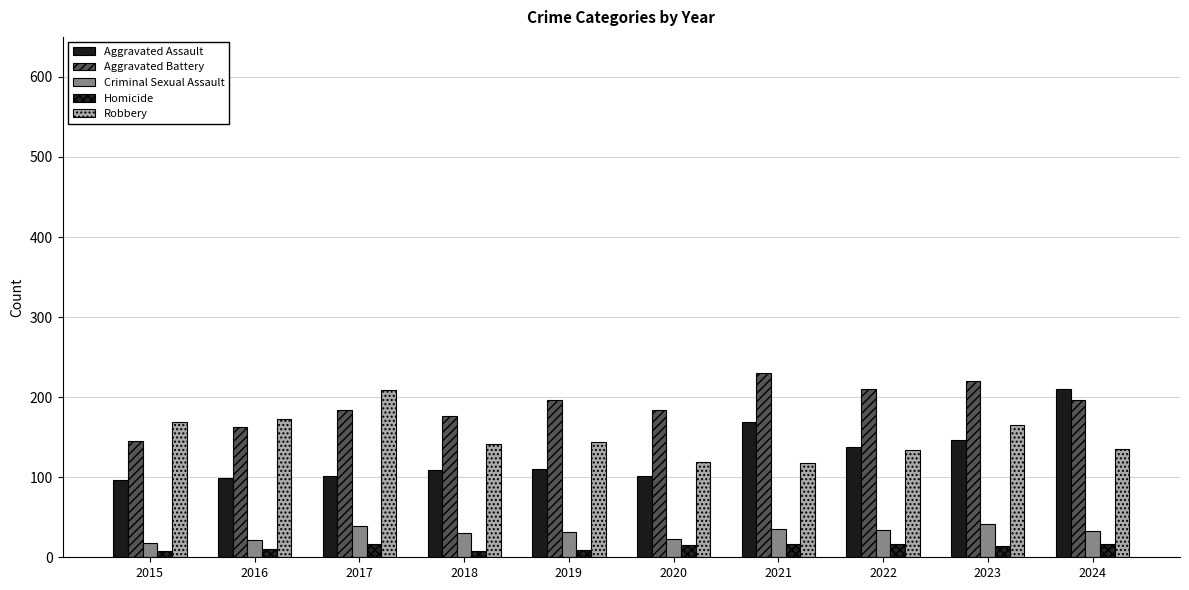

Reading right to left, what are all the values shown in this chart?

Aggravated Assault: 210	146	138	169	102	110	109	101	99	97
Aggravated Battery: 196	220	210	230	184	197	176	184	163	145
Criminal Sexual Assault: 33	41	34	35	23	31	30	39	21	18
Homicide: 16	14	16	16	15	9	8	16	10	8
Robbery: 135	165	134	118	119	144	141	209	173	169